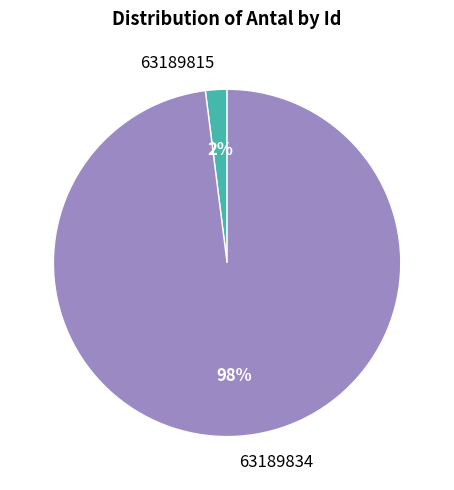

To the nearest percent, what percentage of the pie is 63189815?

2%